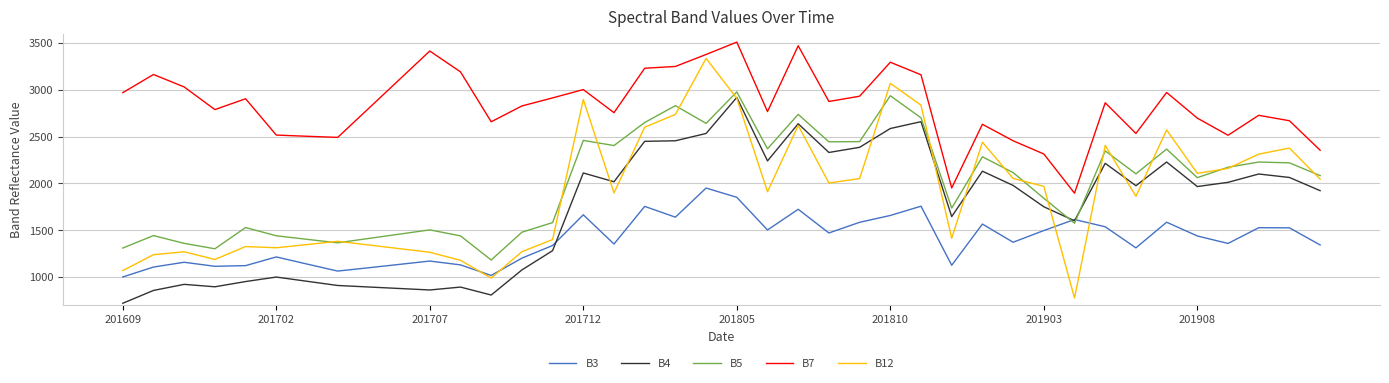

What is the difference between the maximum and second lowest values in the B5 series?

1676